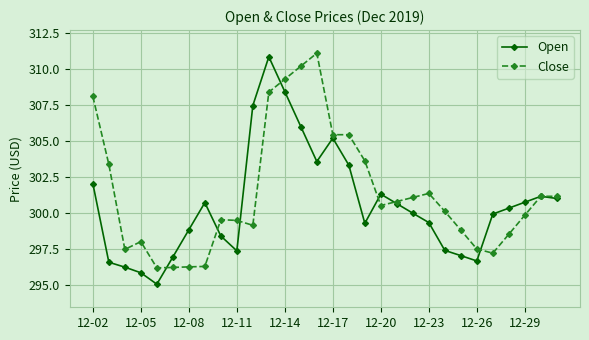

Is this an area chart (filled region under the line)?

No